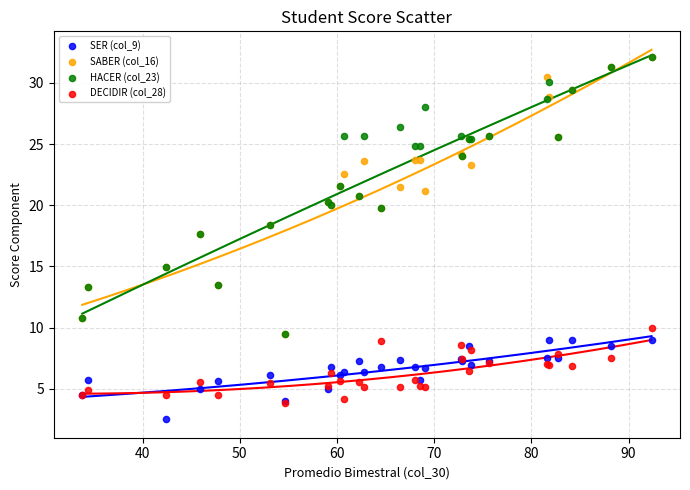

Which series reaches the minimum Y coordinate?

SER (col_9)